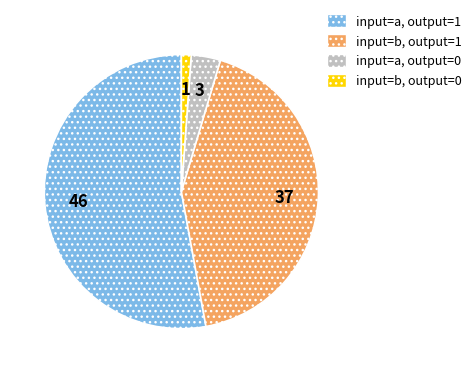

What is the ratio of the value at input=b, output=1 to the value at input=a, output=0?

12.3